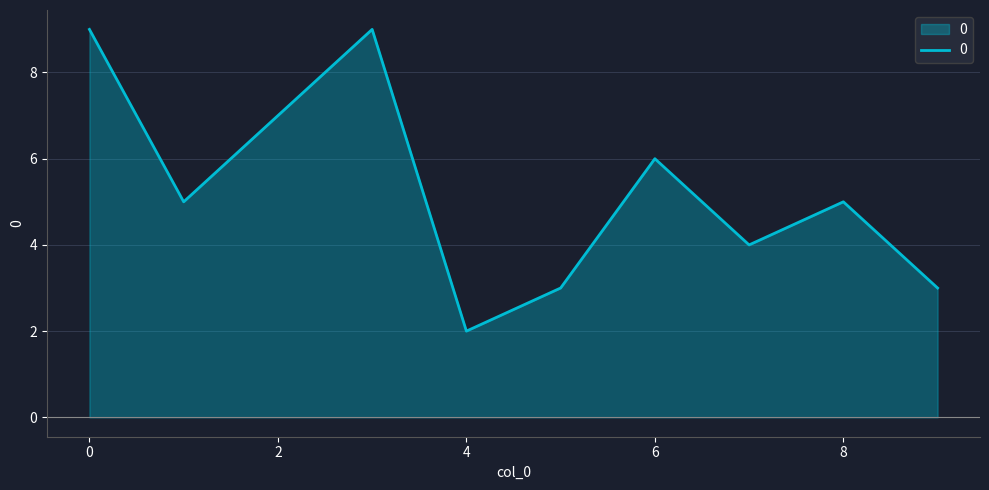

What is the maximum value shown in the chart?

9